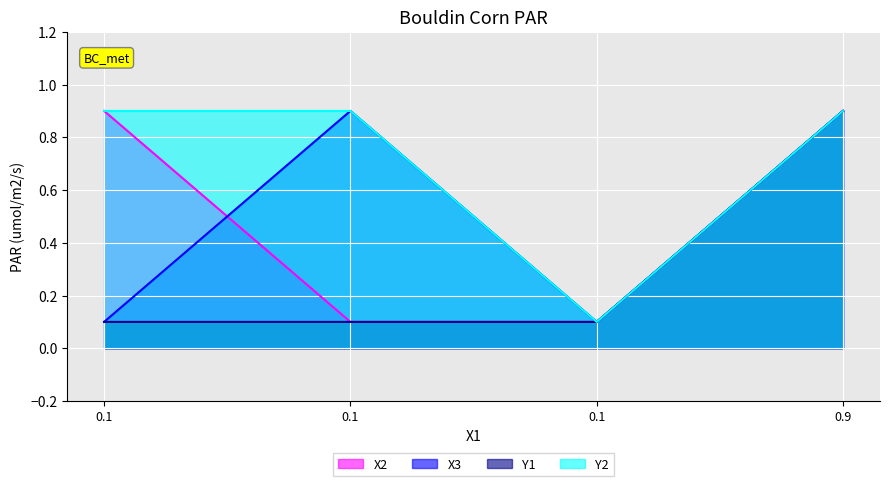

How many data points does each series have?

4